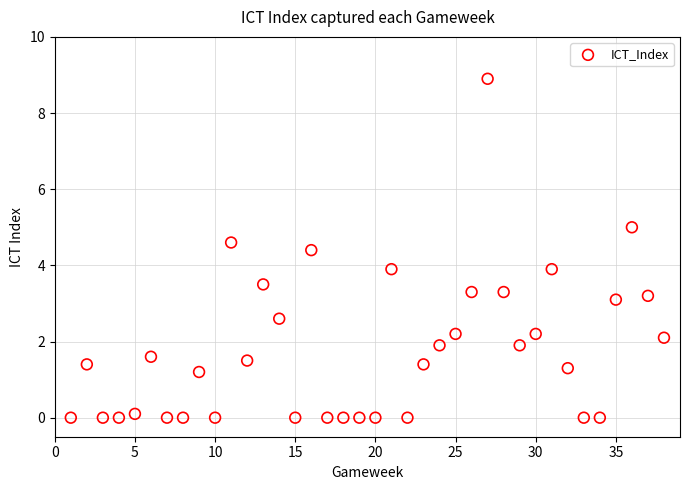

What is the range of X values (max minus min)?

37.0